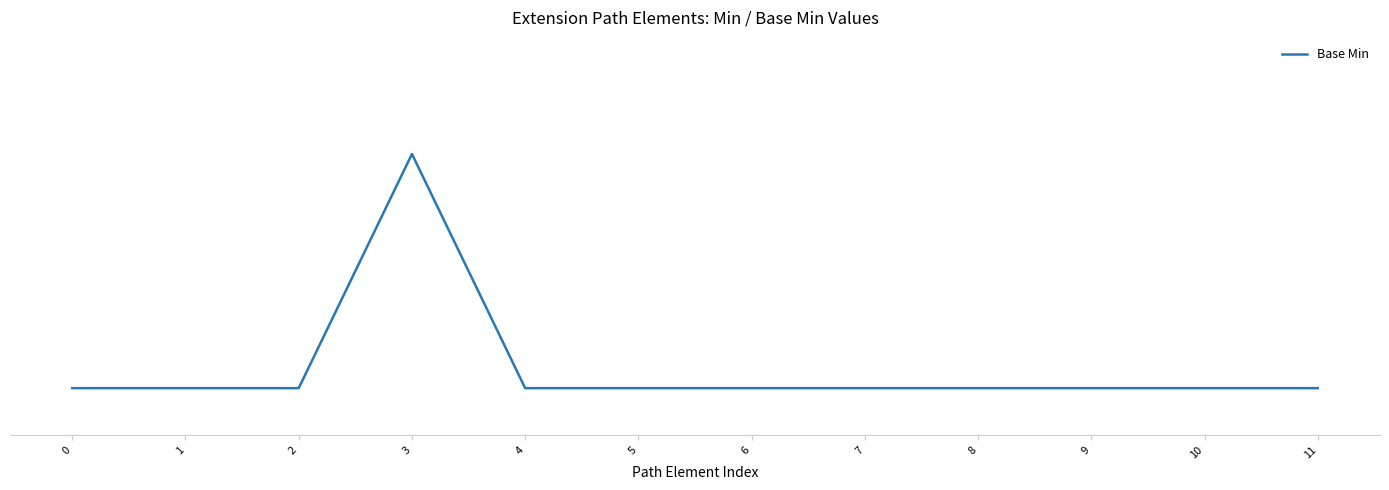

Where is the first local maximum?

3